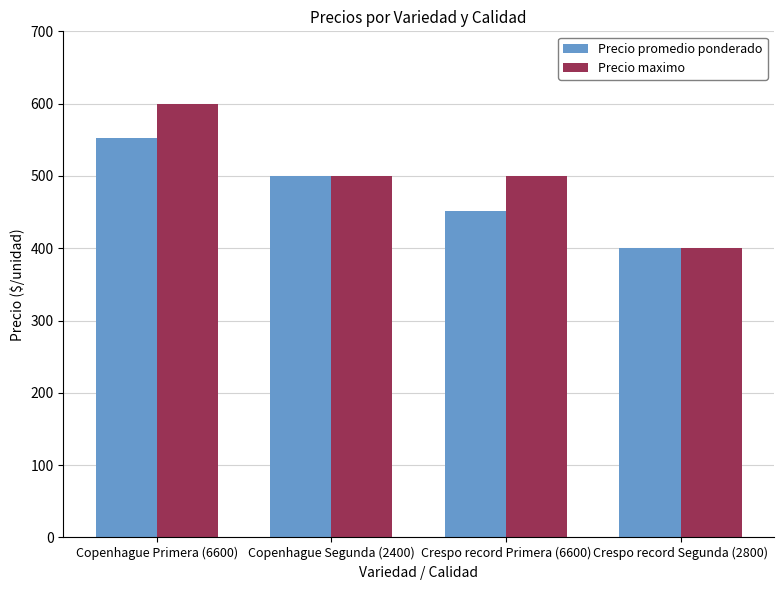

What is the minimum value for Precio promedio ponderado?

400